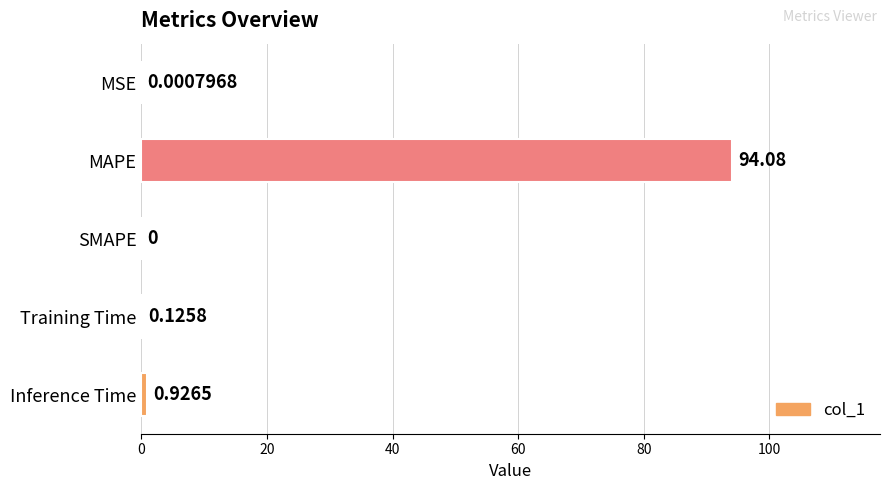

What is the change in value from SMAPE to Training Time?

+0.1